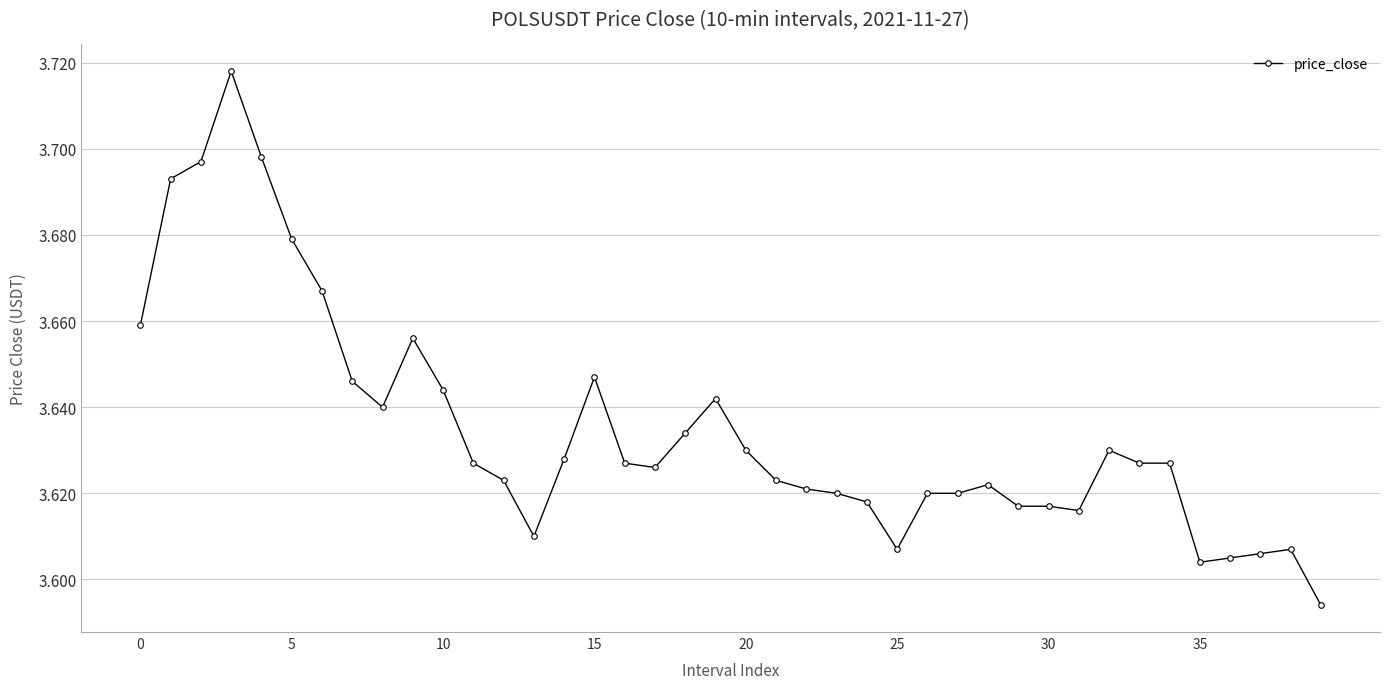

What is the sum of all values?

145.4